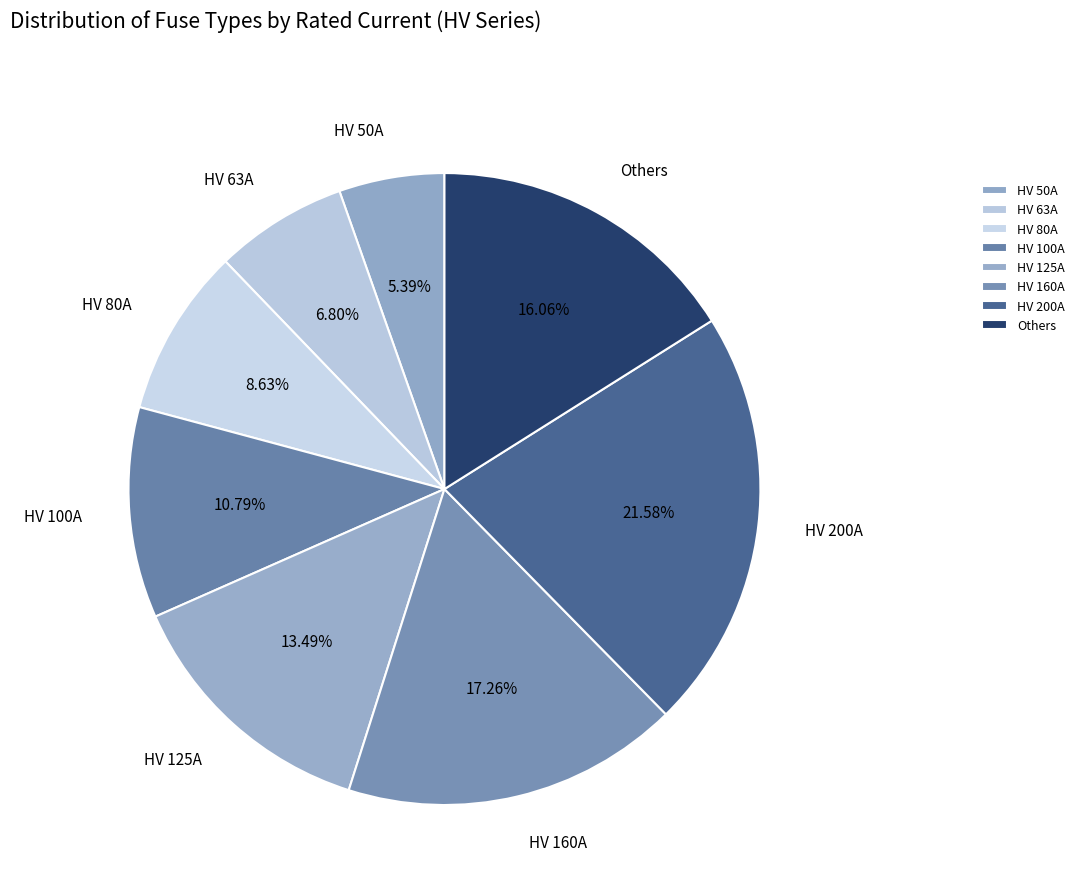

Is there any slice that represents more than half of the pie?

No